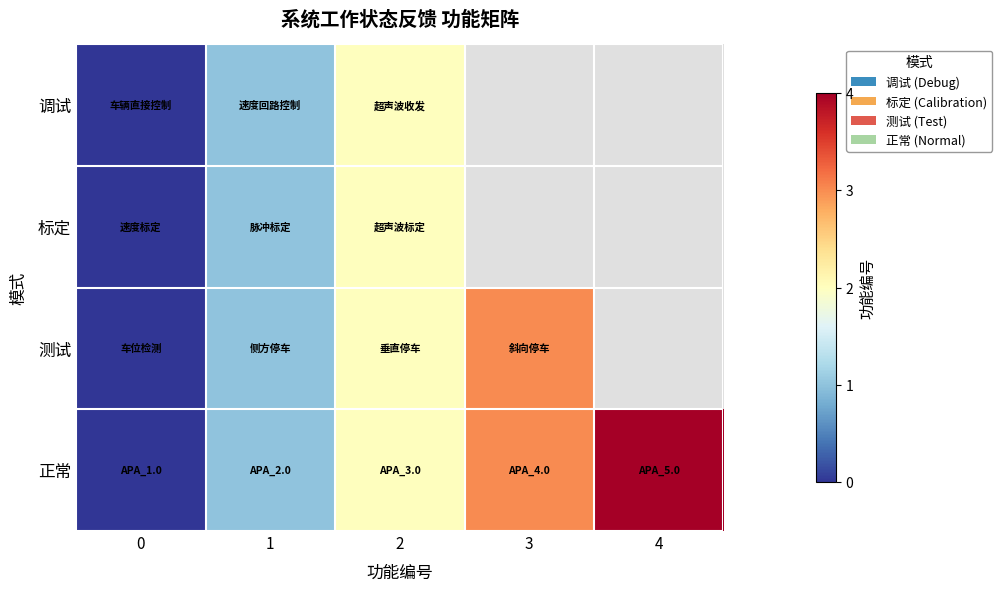

At which label is 调试 closest to 1?

1